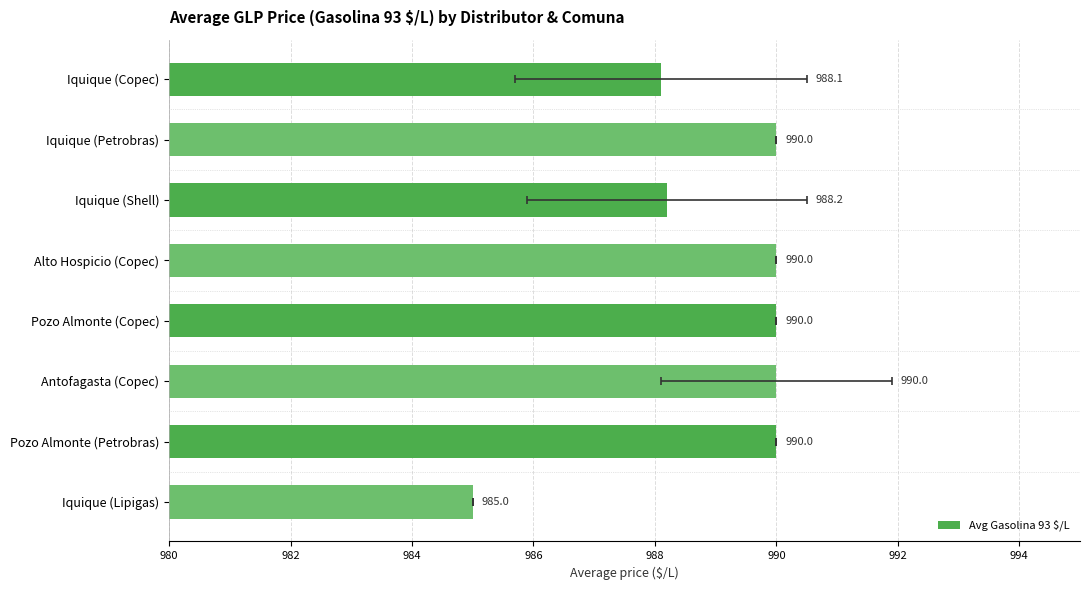

What is the approximate value at Pozo Almonte (Petrobras)?

990.0